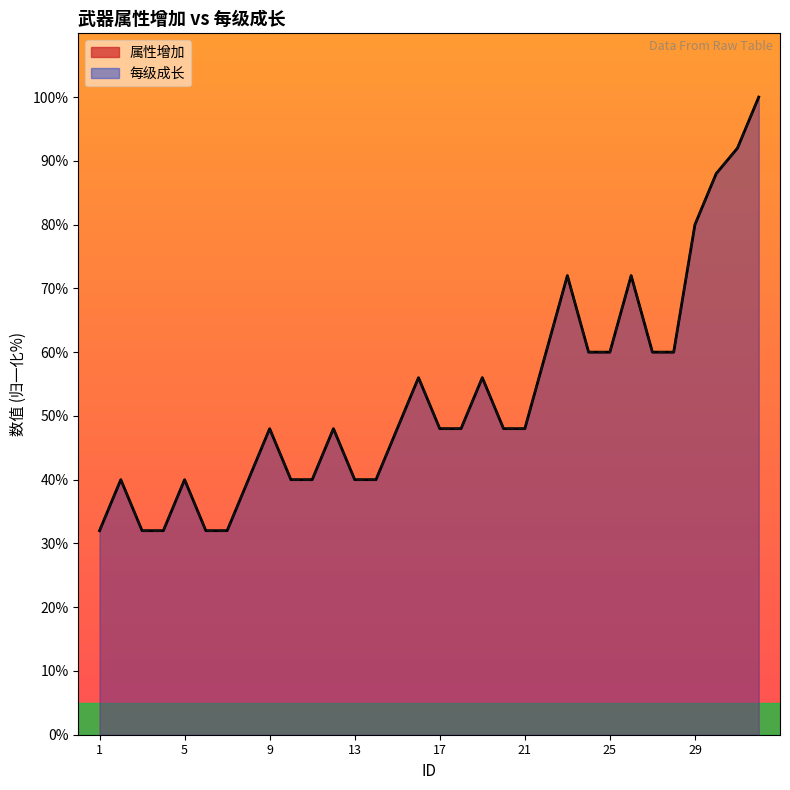

Count the number of categories in the chart.

32